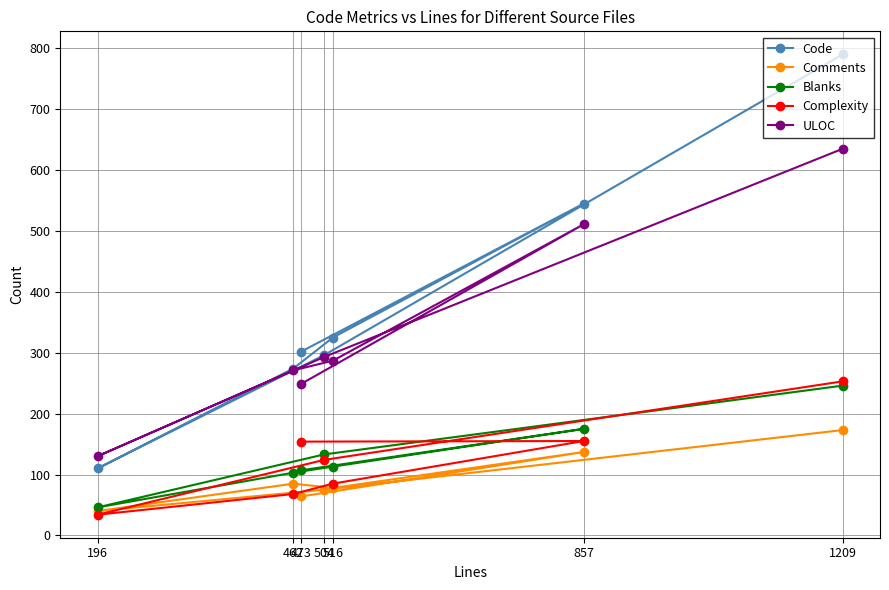

Rank the series at 462 from lowest to highest value.

Complexity, Comments, Blanks, ULOC, Code